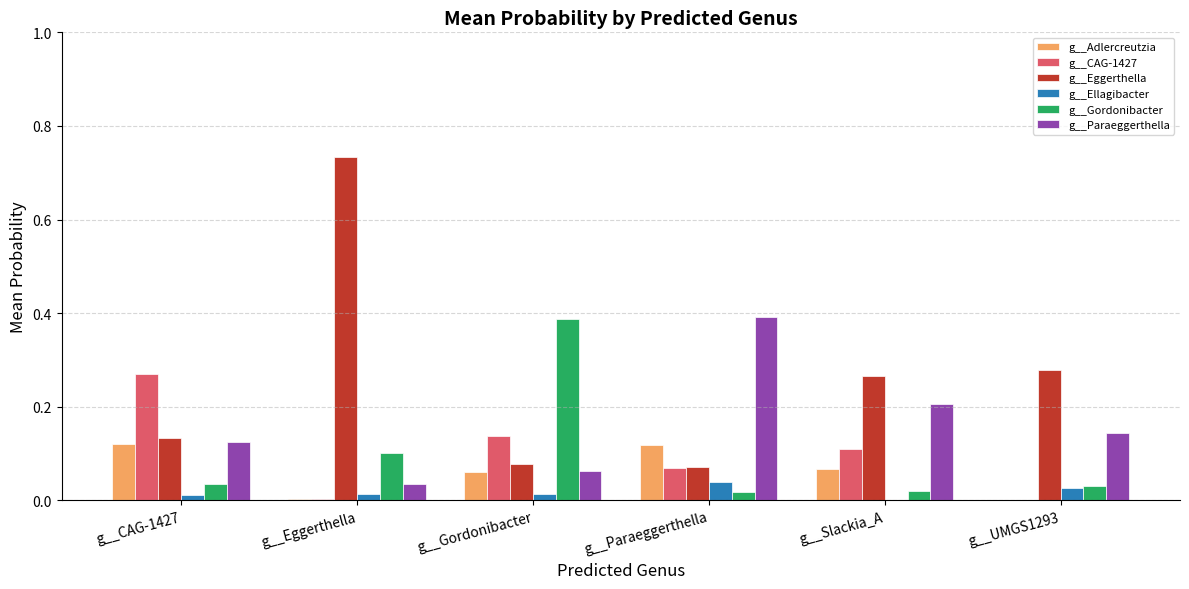

True or false: g__CAG-1427 has a value of 0.0 at g__Eggerthella.

True